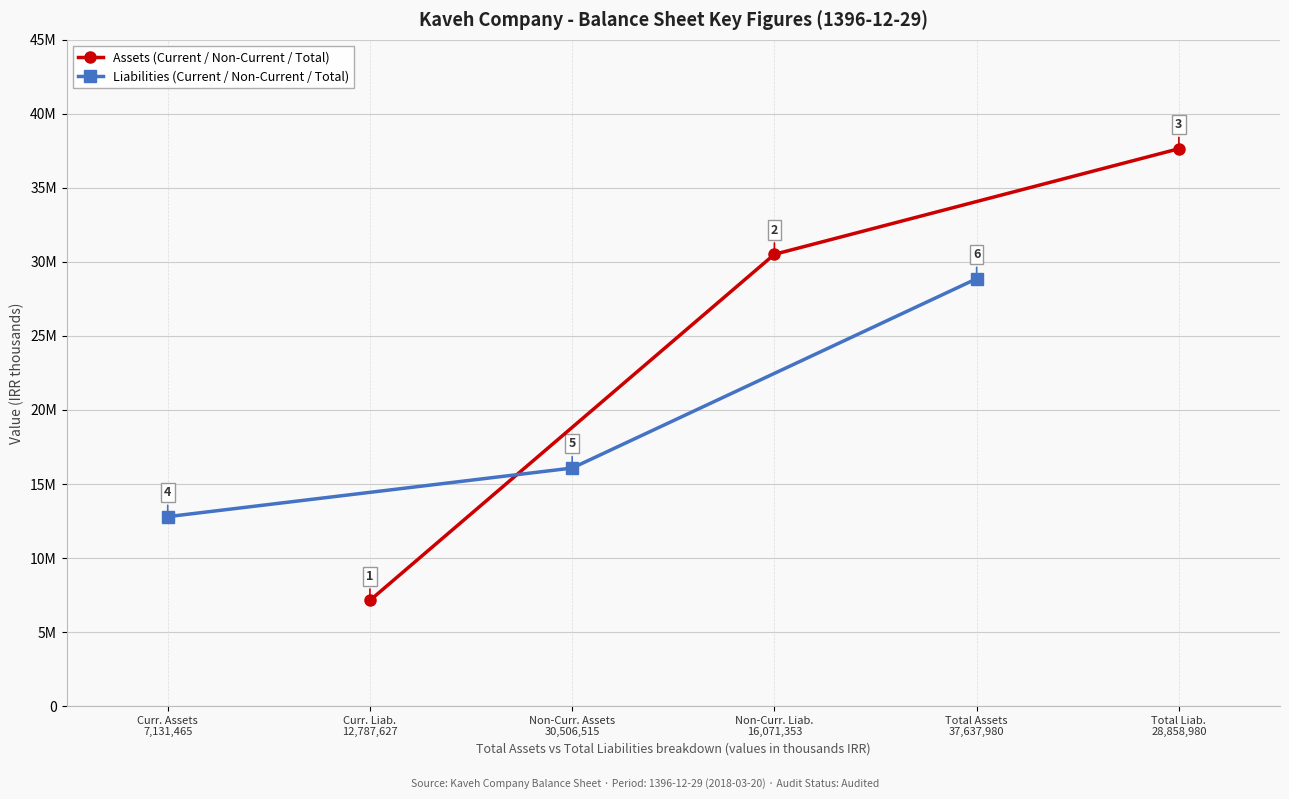

At how many categories does at least one series exceed 34030129?

1